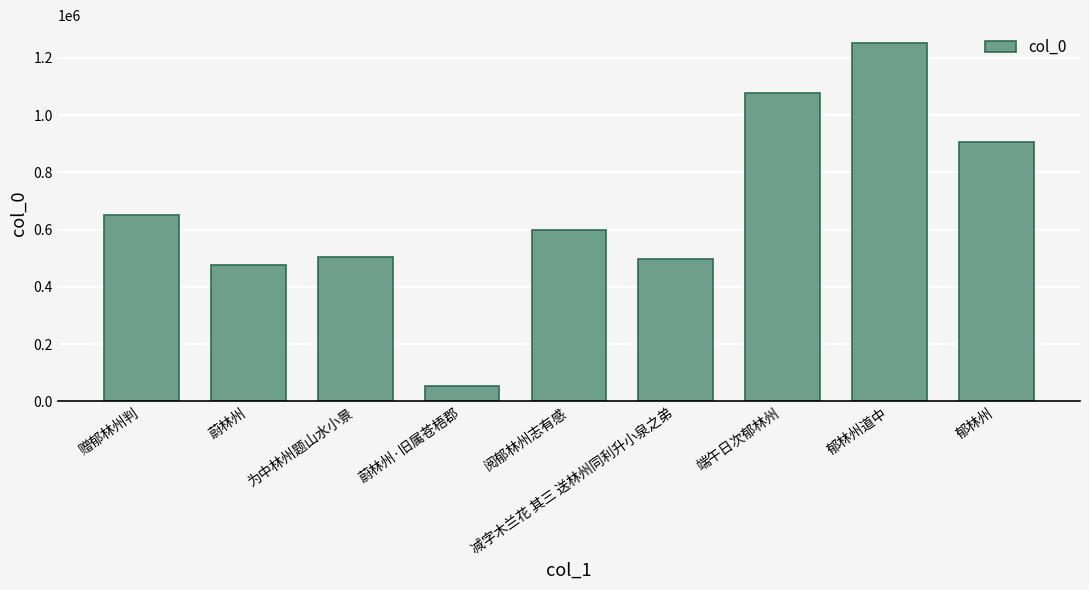

What is the change in value from 赠郁林州判 to 为中林州题山水小景?

-147847